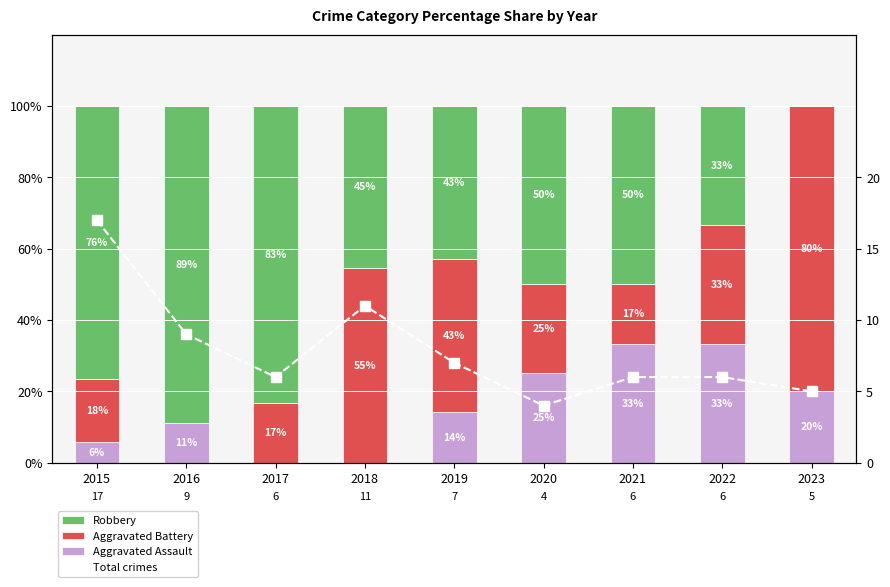

True or false: Aggravated Assault has a value of -17.0 at 2018.

False